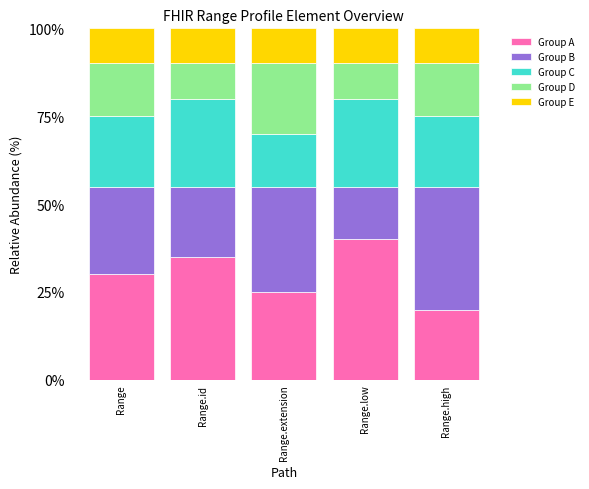

What is the difference between the maximum and minimum values in the Group A series?

20